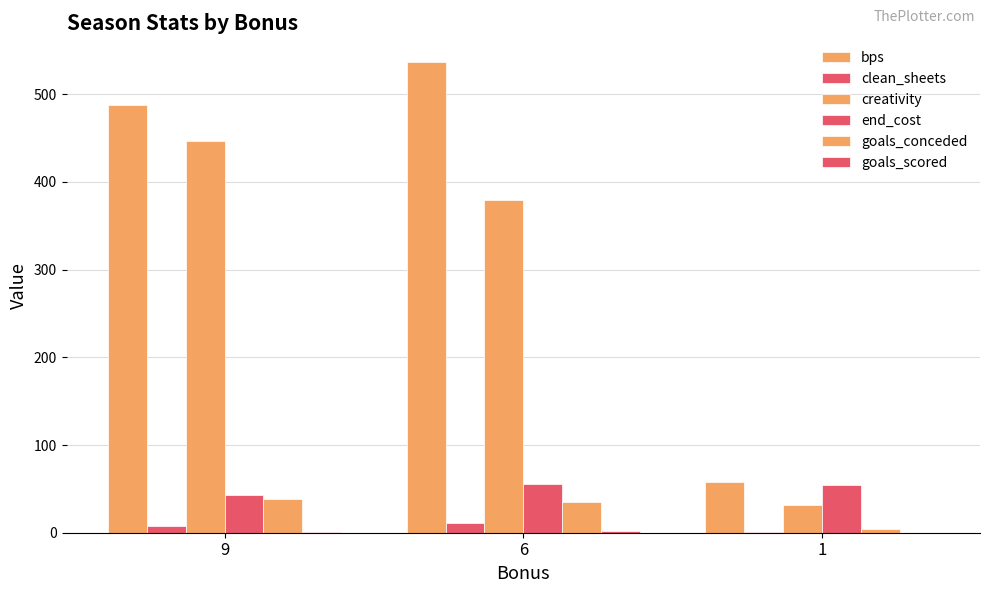

What is the sum of the end_cost values at 1 and 6?

109.0